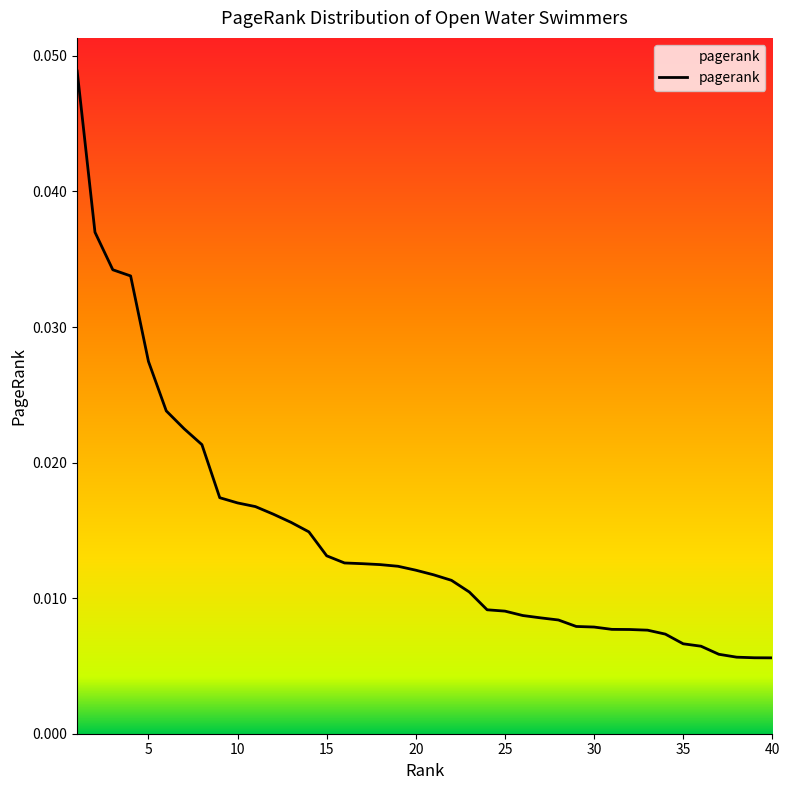

Does the chart display data point markers on the line(s)?

No